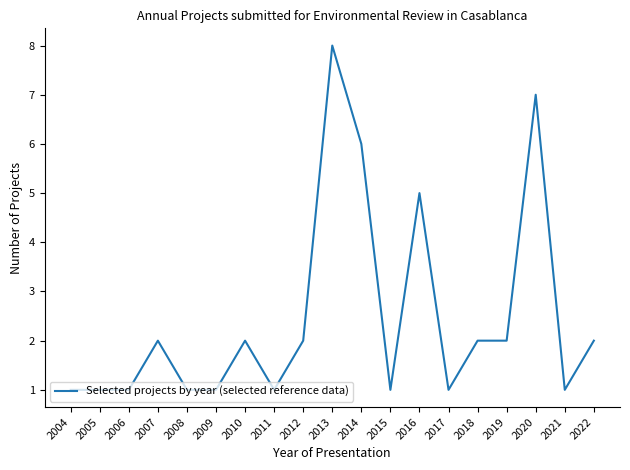

True or false: there are more than 0 points higher than both neighbors.

True